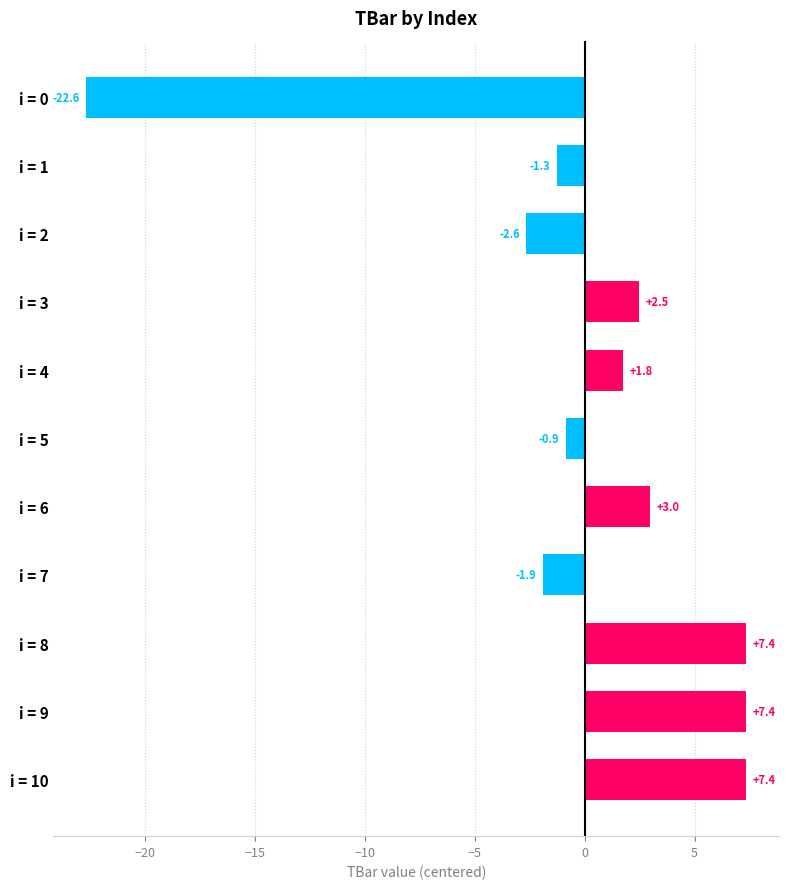

How many bars are there in total?

11